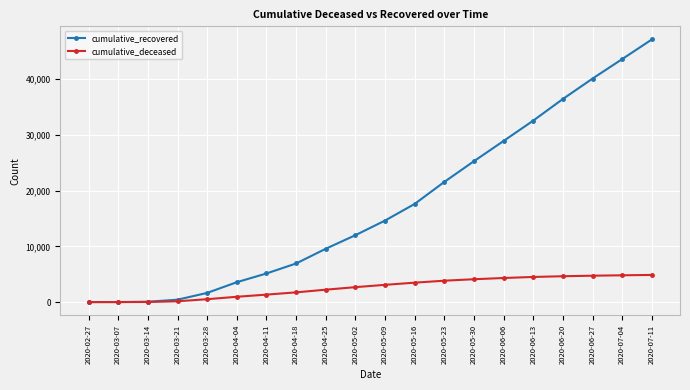

Read the cumulative_recovered value at 2020-03-14.

63